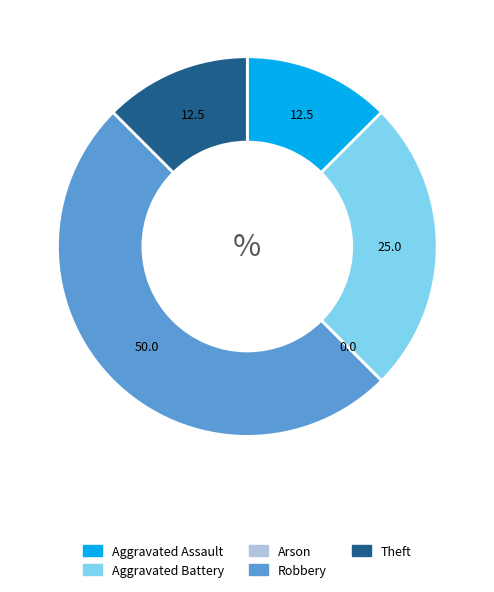

The Aggravated Battery slice represents 25% of the pie. True or false?

True